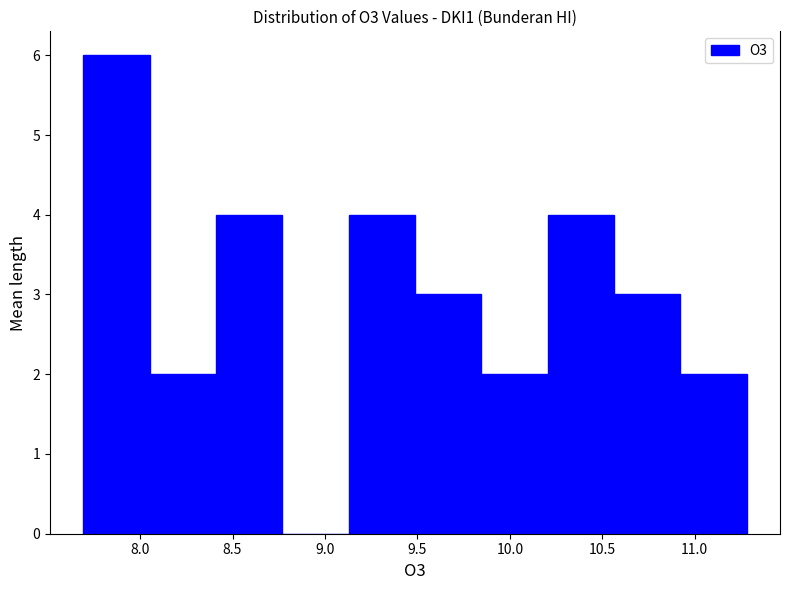

How tall is the bar that spans 9.85 to 10.20 on the x-axis? Neither the bar edges nor the heights are printed on the chart, so give them approximately, as read against the axes.

2